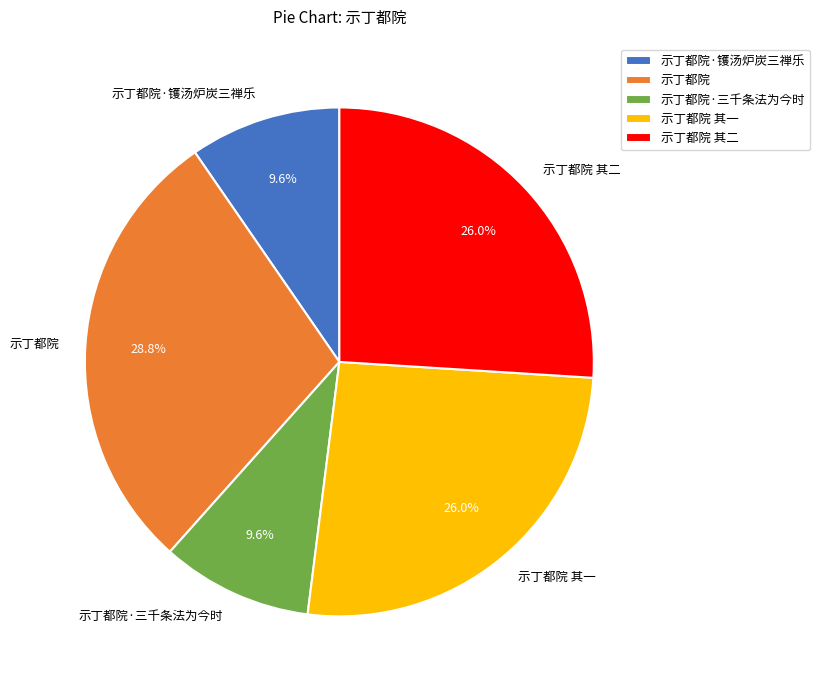

What percentage is the 示丁都院 其一 slice, to the nearest percent?

26%